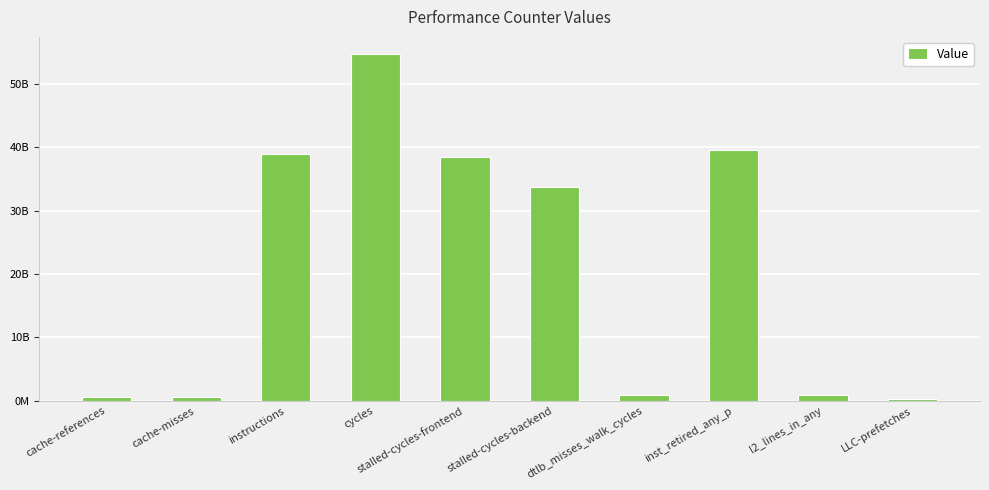

What is the label of the 2nd bar from the right?

l2_lines_in_any